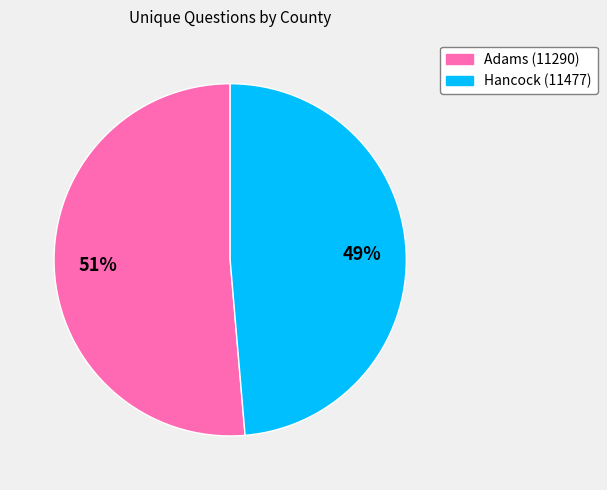

Is the sum of Hancock (11477) and Adams (11290) greater than half?

Yes